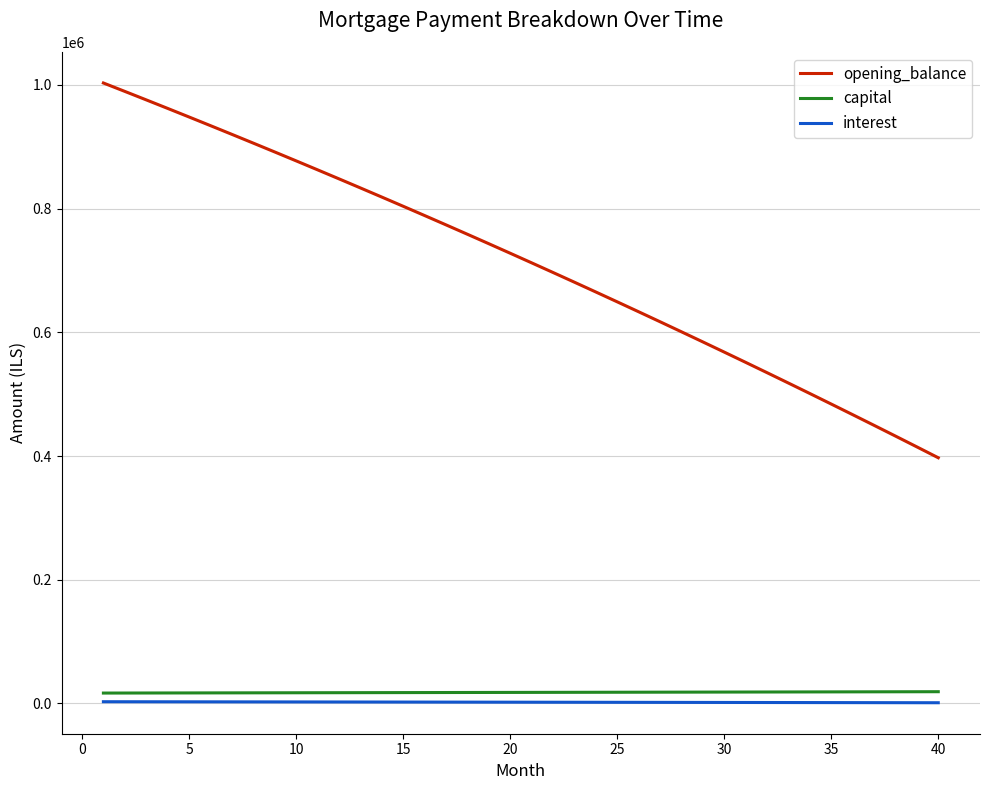

What is the greatest value displayed?

1003166.7